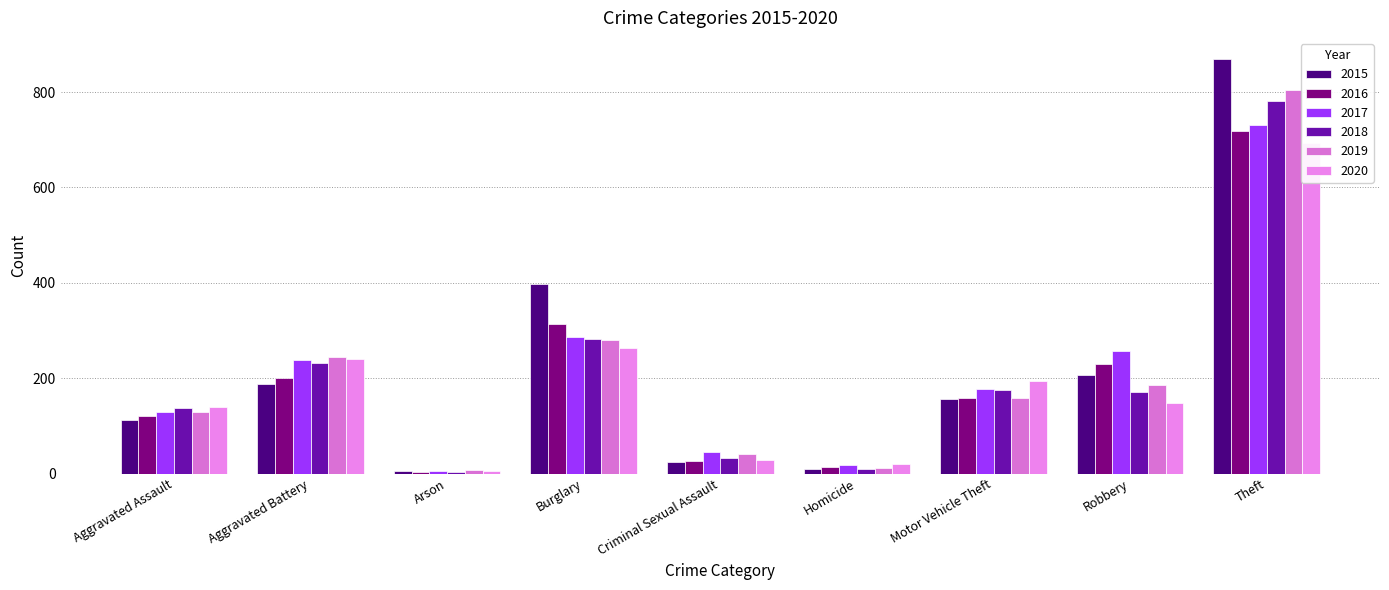

What position from the left is Burglary?

4